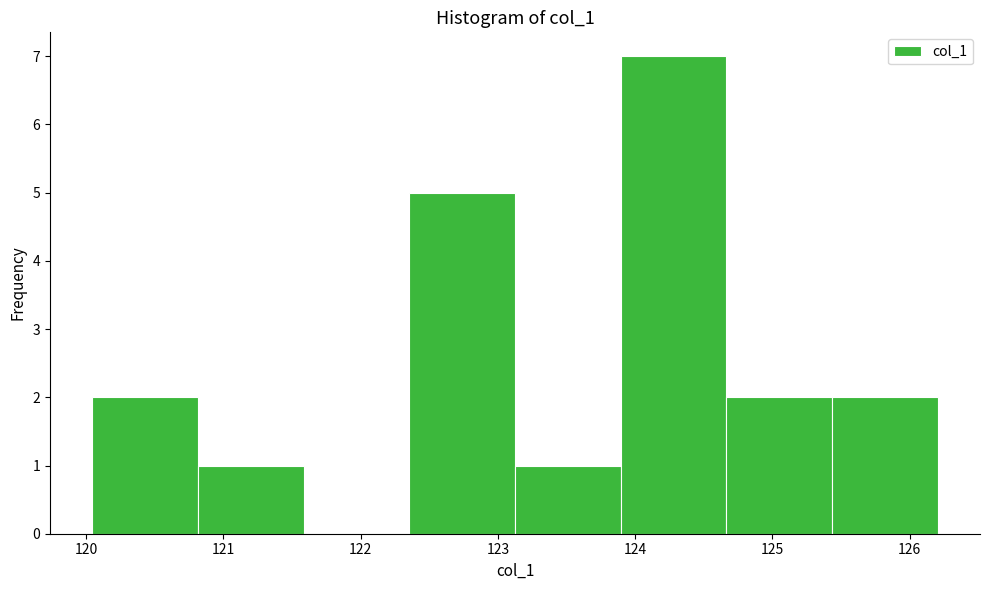

Reading left to right, transcribe this chart: for each bar, give the range it covers on the x-axis and its height. Neither the bar edges nor the heights are printed on the chart, so give them approximately, as read against the axes.

120.0 to 120.8: 2
120.8 to 121.6: 1
121.6 to 122.4: 0
122.4 to 123.1: 5
123.1 to 123.9: 1
123.9 to 124.7: 7
124.7 to 125.4: 2
125.4 to 126.2: 2